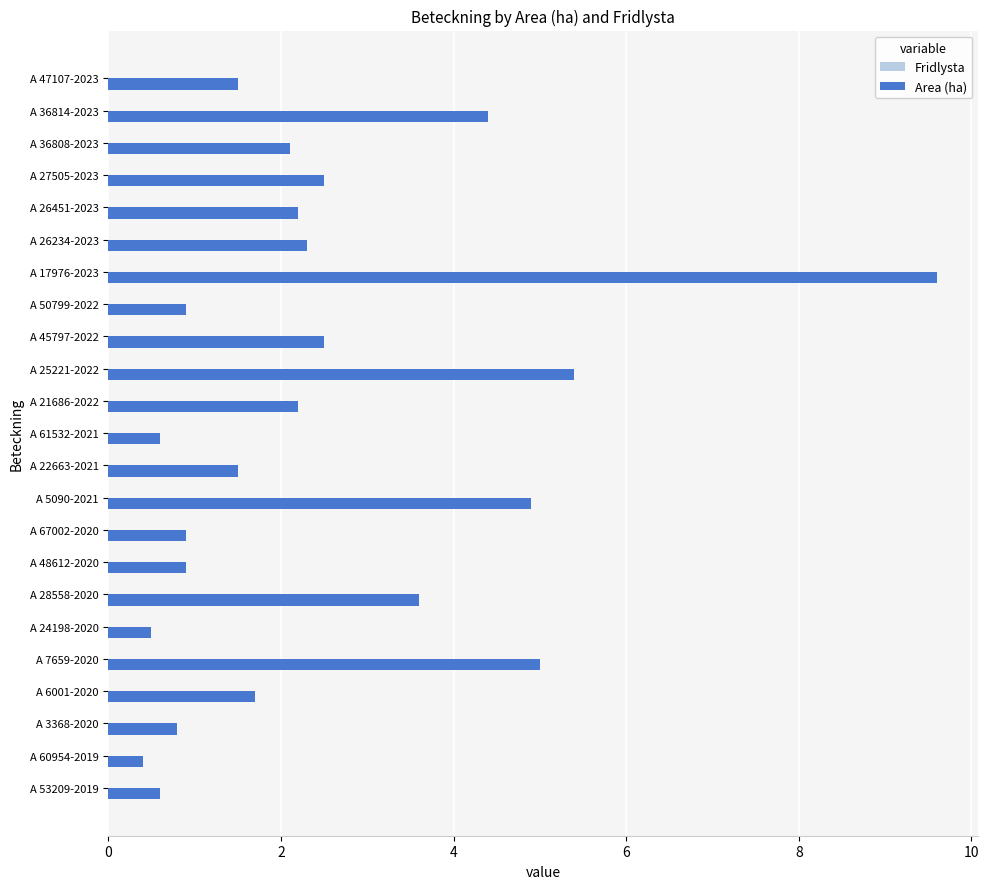

Which has a higher value, A 26234-2023 or A 25221-2022?

A 25221-2022